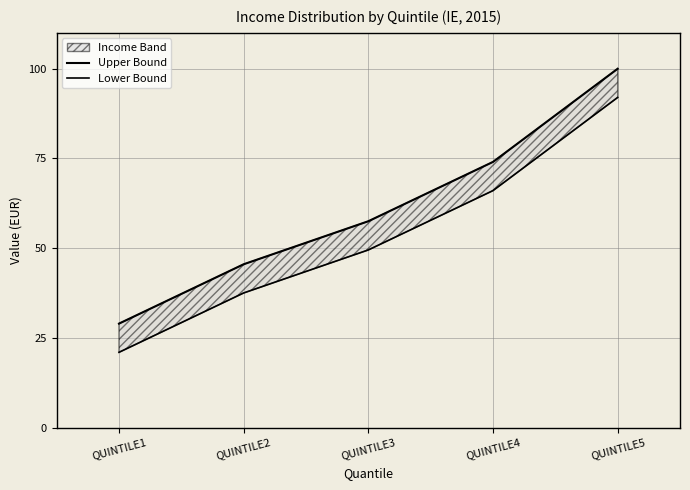

True or false: Lower Bound and Upper Bound intersect in this chart.

False